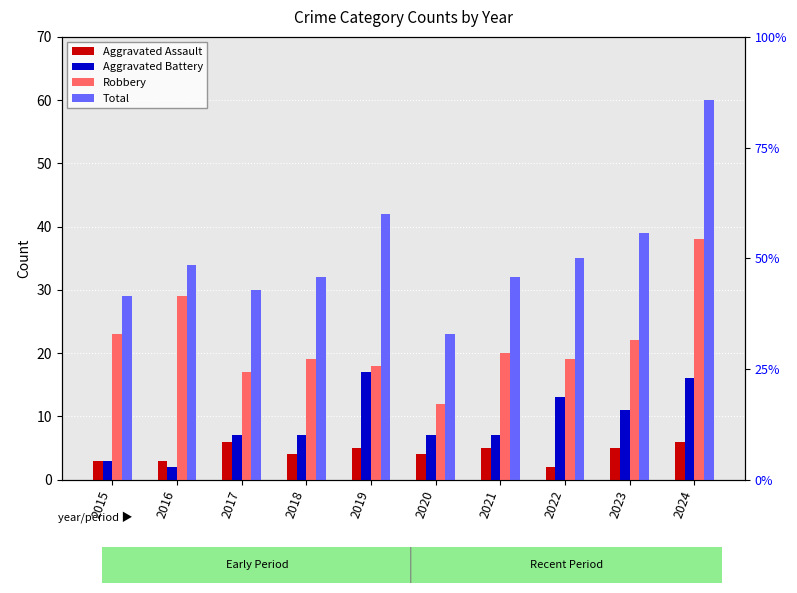

Which label corresponds to the largest value in the chart?

2024